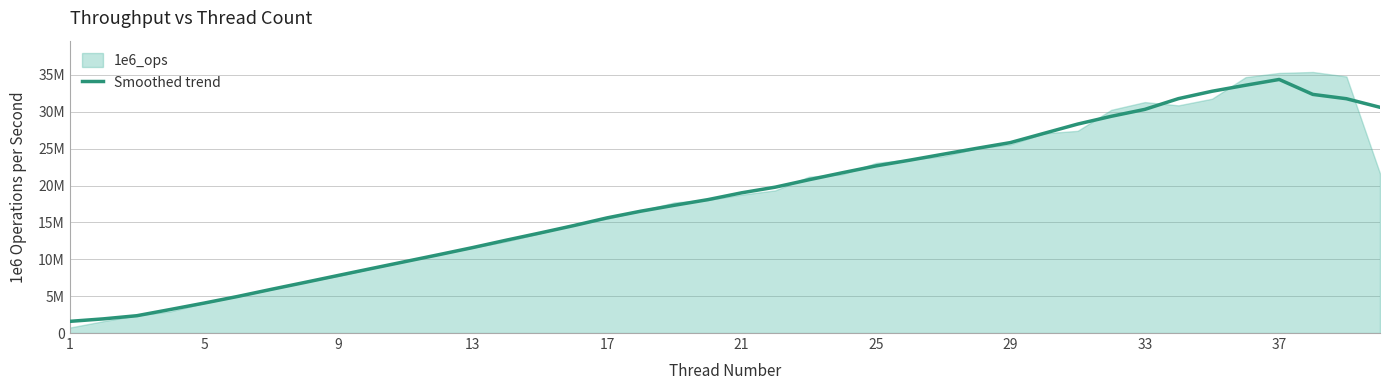

What is the value of the 17th point from the left?

15622800.8